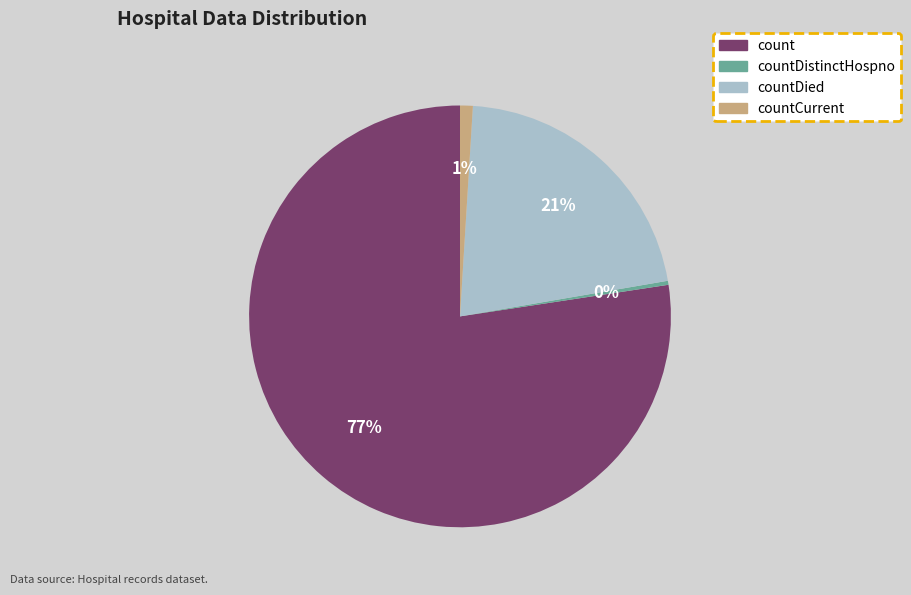

How many slices are in this pie chart?

4